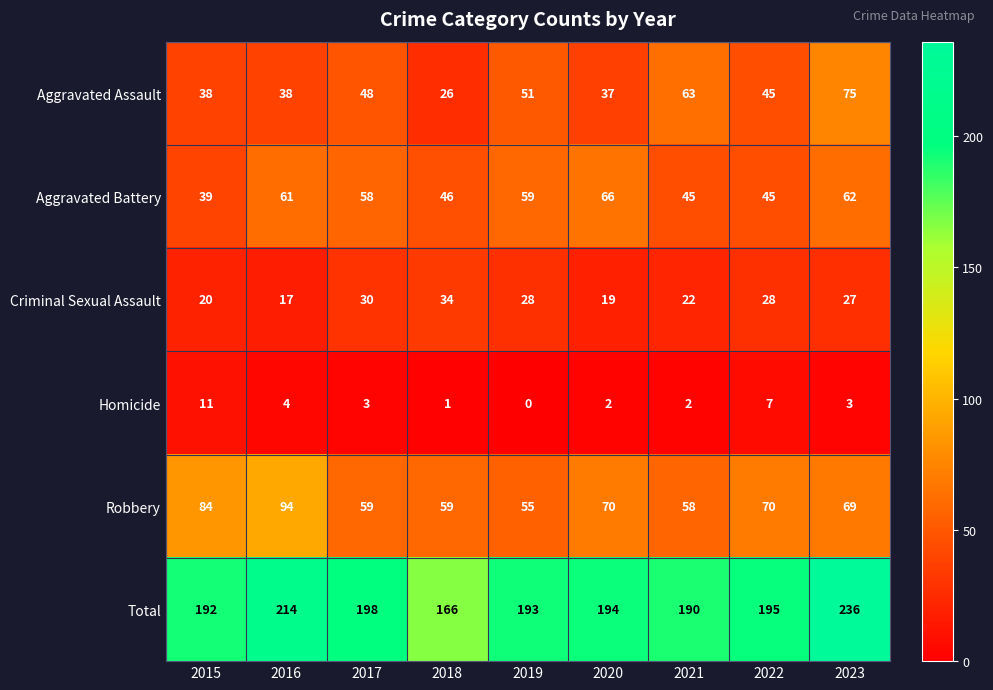

What is the sum of all Homicide values?

33